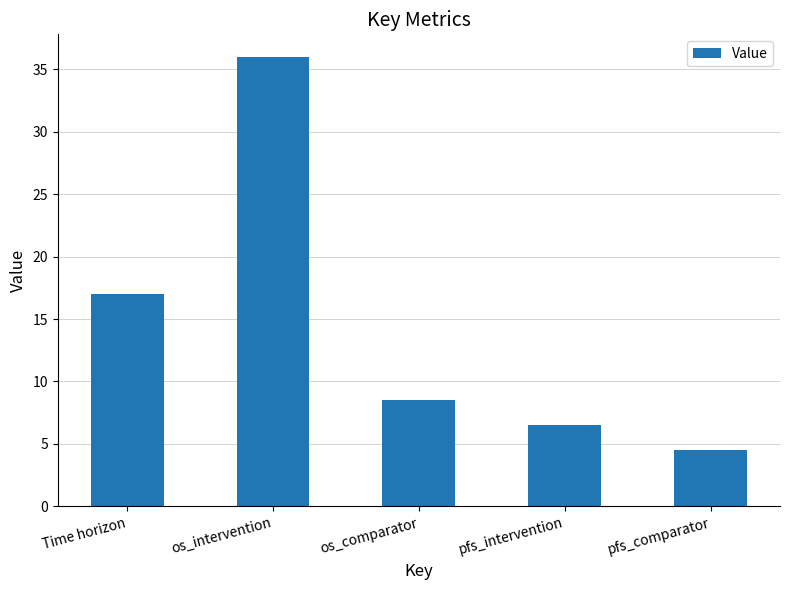

What is the value of the 1st bar from the left?

17.0